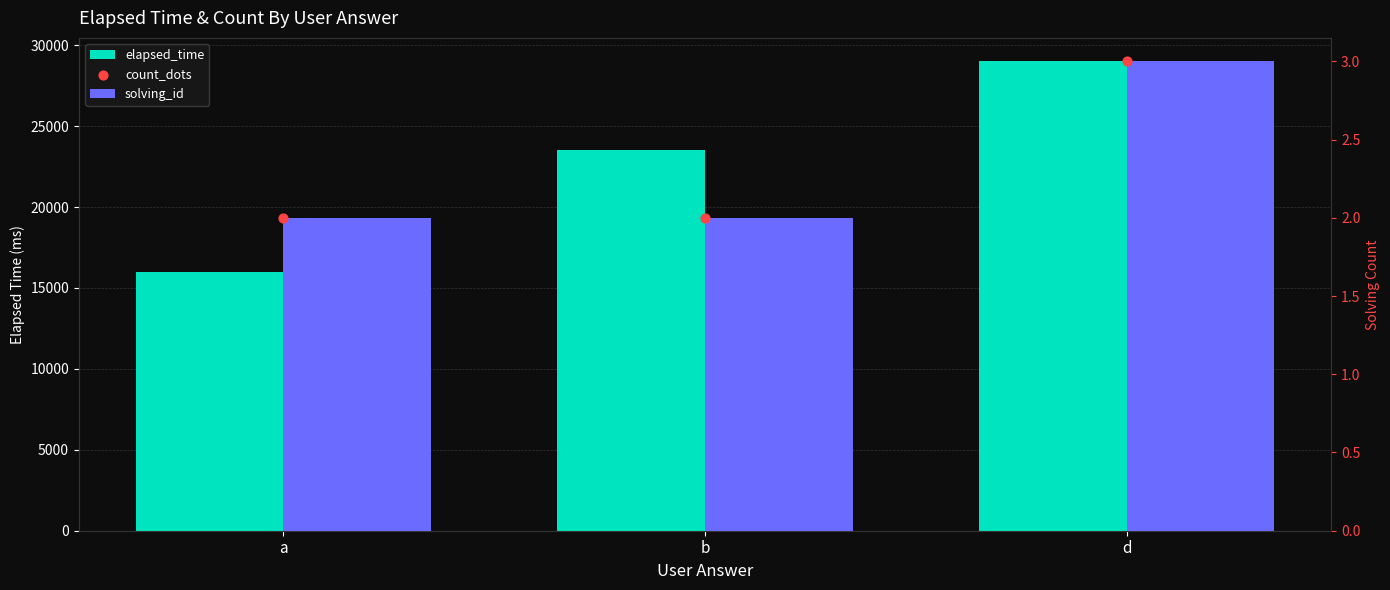

Which series has the largest total across all categories?

elapsed_time